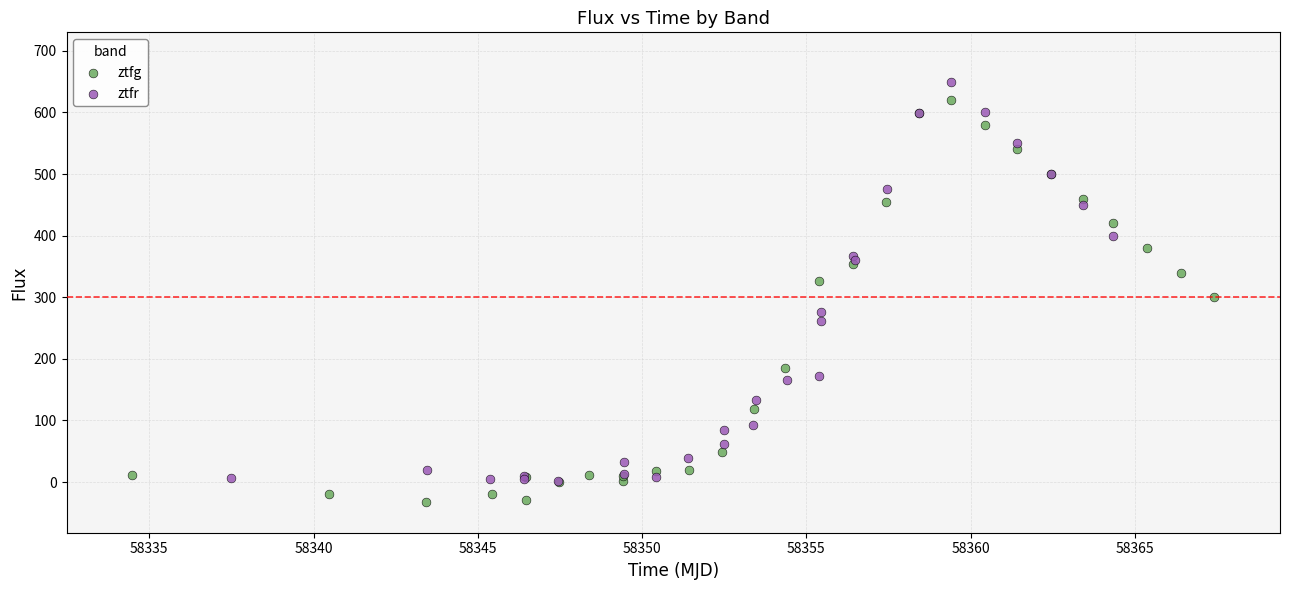

Which series reaches the minimum Y coordinate?

ztfg